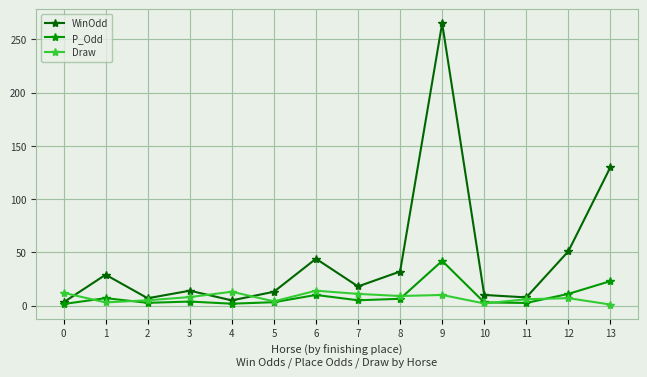

Which series has the widest spread of values?

WinOdd